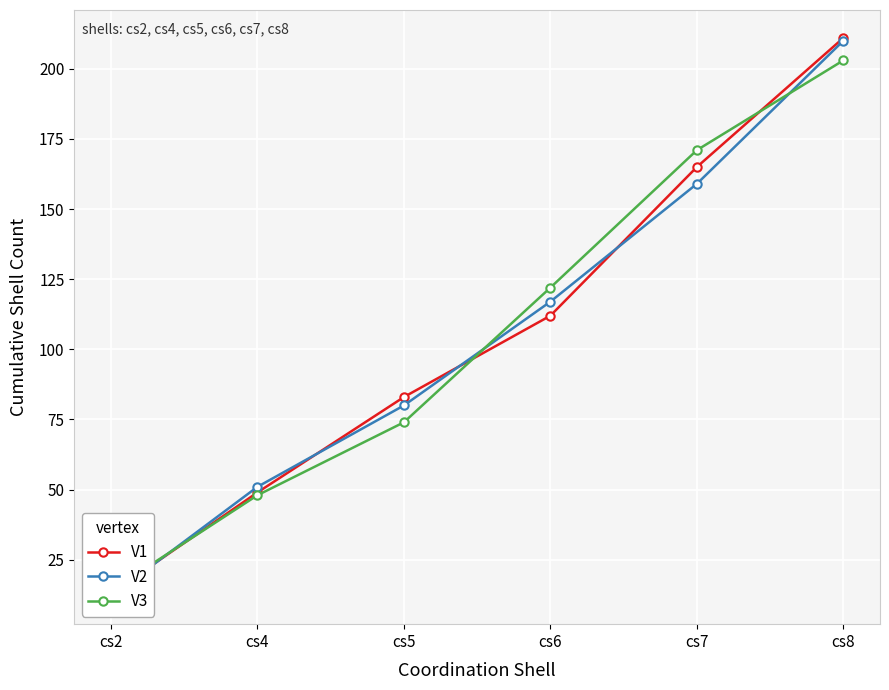

What is the smallest value displayed?

12